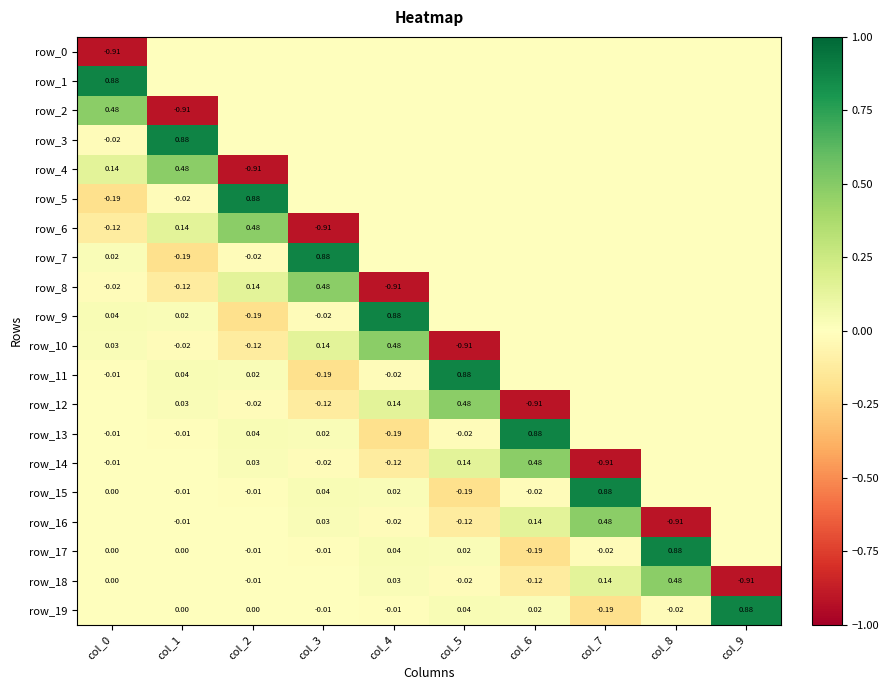

Reading left to right, list all the values displayed in this chart.

row_0: col_0=-0.9	col_1=0.0	col_2=0.0	col_3=0.0	col_4=0.0	col_5=0.0	col_6=0.0	col_7=0.0	col_8=0.0	col_9=0.0
row_1: col_0=0.9	col_1=0.0	col_2=0.0	col_3=0.0	col_4=0.0	col_5=0.0	col_6=0.0	col_7=0.0	col_8=0.0	col_9=0.0
row_2: col_0=0.5	col_1=-0.9	col_2=0.0	col_3=0.0	col_4=0.0	col_5=0.0	col_6=0.0	col_7=0.0	col_8=0.0	col_9=0.0
row_3: col_0=-0.0	col_1=0.9	col_2=0.0	col_3=0.0	col_4=0.0	col_5=0.0	col_6=0.0	col_7=0.0	col_8=0.0	col_9=0.0
row_4: col_0=0.1	col_1=0.5	col_2=-0.9	col_3=0.0	col_4=0.0	col_5=0.0	col_6=0.0	col_7=0.0	col_8=0.0	col_9=0.0
row_5: col_0=-0.2	col_1=-0.0	col_2=0.9	col_3=0.0	col_4=0.0	col_5=0.0	col_6=0.0	col_7=0.0	col_8=0.0	col_9=0.0
row_6: col_0=-0.1	col_1=0.1	col_2=0.5	col_3=-0.9	col_4=0.0	col_5=0.0	col_6=0.0	col_7=0.0	col_8=0.0	col_9=0.0
row_7: col_0=0.0	col_1=-0.2	col_2=-0.0	col_3=0.9	col_4=0.0	col_5=0.0	col_6=0.0	col_7=0.0	col_8=0.0	col_9=0.0
row_8: col_0=-0.0	col_1=-0.1	col_2=0.1	col_3=0.5	col_4=-0.9	col_5=0.0	col_6=0.0	col_7=0.0	col_8=0.0	col_9=0.0
row_9: col_0=0.0	col_1=0.0	col_2=-0.2	col_3=-0.0	col_4=0.9	col_5=0.0	col_6=0.0	col_7=0.0	col_8=0.0	col_9=0.0
row_10: col_0=0.0	col_1=-0.0	col_2=-0.1	col_3=0.1	col_4=0.5	col_5=-0.9	col_6=0.0	col_7=0.0	col_8=0.0	col_9=0.0
row_11: col_0=-0.0	col_1=0.0	col_2=0.0	col_3=-0.2	col_4=-0.0	col_5=0.9	col_6=0.0	col_7=0.0	col_8=0.0	col_9=0.0
row_12: col_0=0.0	col_1=0.0	col_2=-0.0	col_3=-0.1	col_4=0.1	col_5=0.5	col_6=-0.9	col_7=0.0	col_8=0.0	col_9=0.0
row_13: col_0=-0.0	col_1=-0.0	col_2=0.0	col_3=0.0	col_4=-0.2	col_5=-0.0	col_6=0.9	col_7=0.0	col_8=0.0	col_9=0.0
row_14: col_0=-0.0	col_1=0.0	col_2=0.0	col_3=-0.0	col_4=-0.1	col_5=0.1	col_6=0.5	col_7=-0.9	col_8=0.0	col_9=0.0
row_15: col_0=0.0	col_1=-0.0	col_2=-0.0	col_3=0.0	col_4=0.0	col_5=-0.2	col_6=-0.0	col_7=0.9	col_8=0.0	col_9=0.0
row_16: col_0=0.0	col_1=-0.0	col_2=0.0	col_3=0.0	col_4=-0.0	col_5=-0.1	col_6=0.1	col_7=0.5	col_8=-0.9	col_9=0.0
row_17: col_0=0.0	col_1=0.0	col_2=-0.0	col_3=-0.0	col_4=0.0	col_5=0.0	col_6=-0.2	col_7=-0.0	col_8=0.9	col_9=0.0
row_18: col_0=0.0	col_1=0.0	col_2=-0.0	col_3=0.0	col_4=0.0	col_5=-0.0	col_6=-0.1	col_7=0.1	col_8=0.5	col_9=-0.9
row_19: col_0=-0.0	col_1=0.0	col_2=0.0	col_3=-0.0	col_4=-0.0	col_5=0.0	col_6=0.0	col_7=-0.2	col_8=-0.0	col_9=0.9